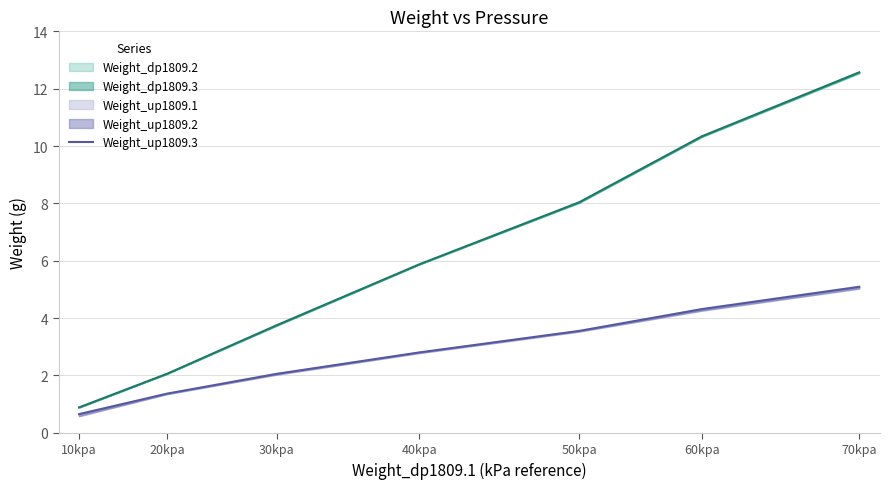

At which label does the data first exceed 2?

30kpa